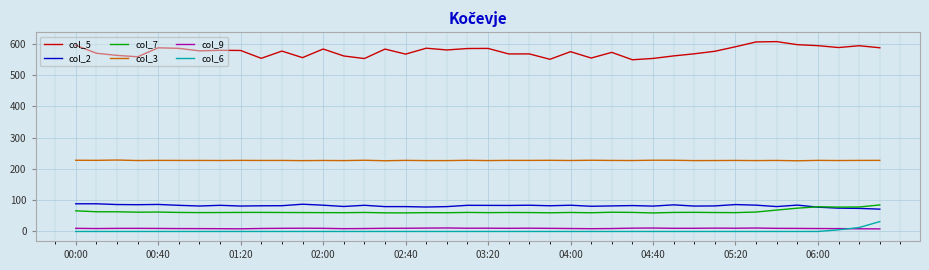

Which series has the widest spread of values?

col_5